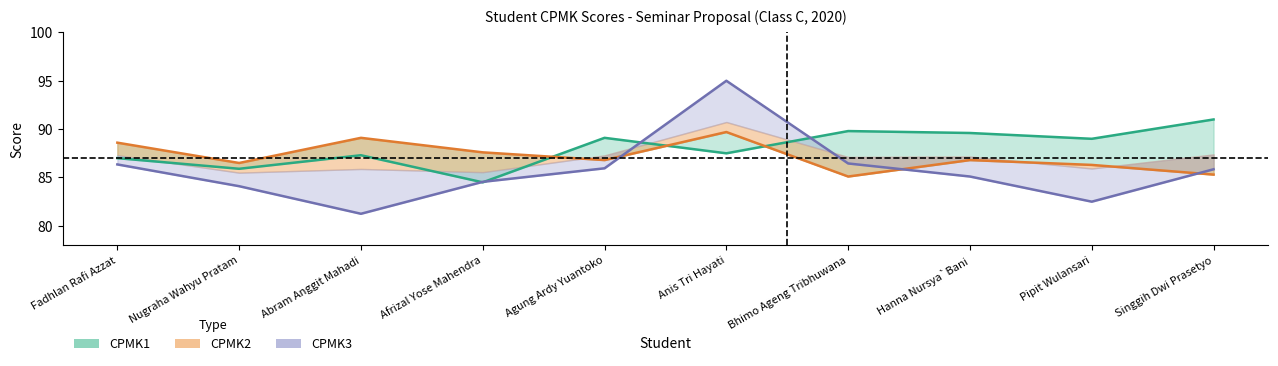

What is the minimum value for CPMK2?

85.1